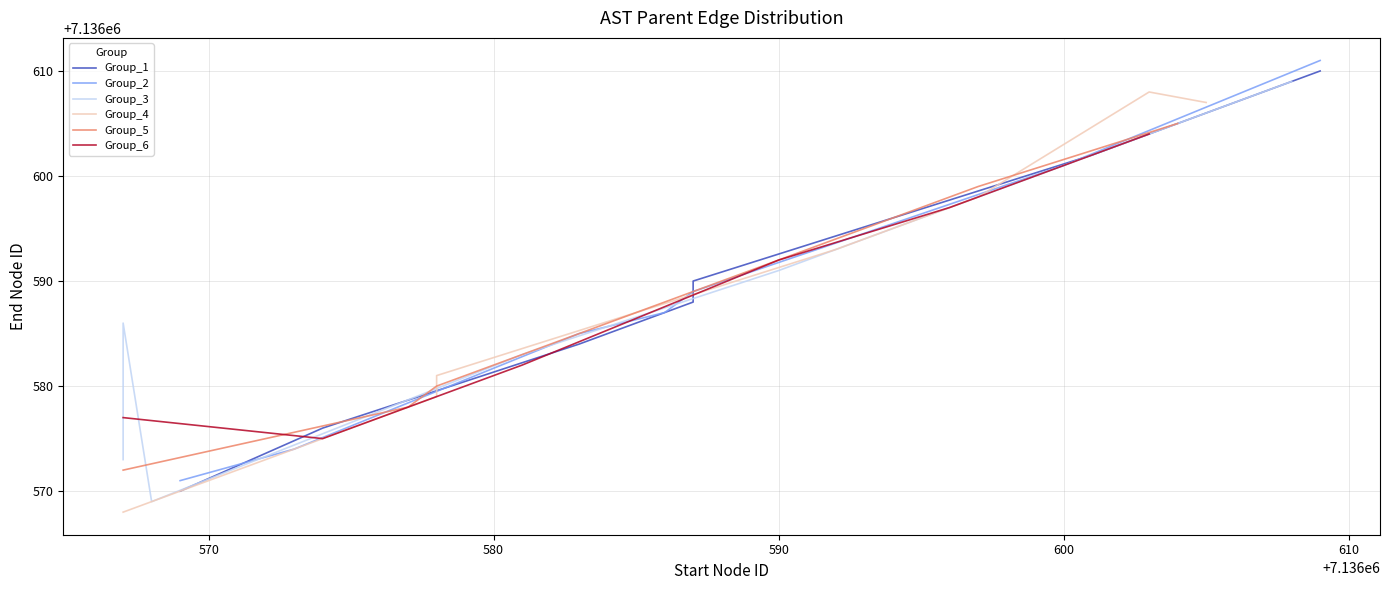

What is the label of the 6th point from the right?

7136604